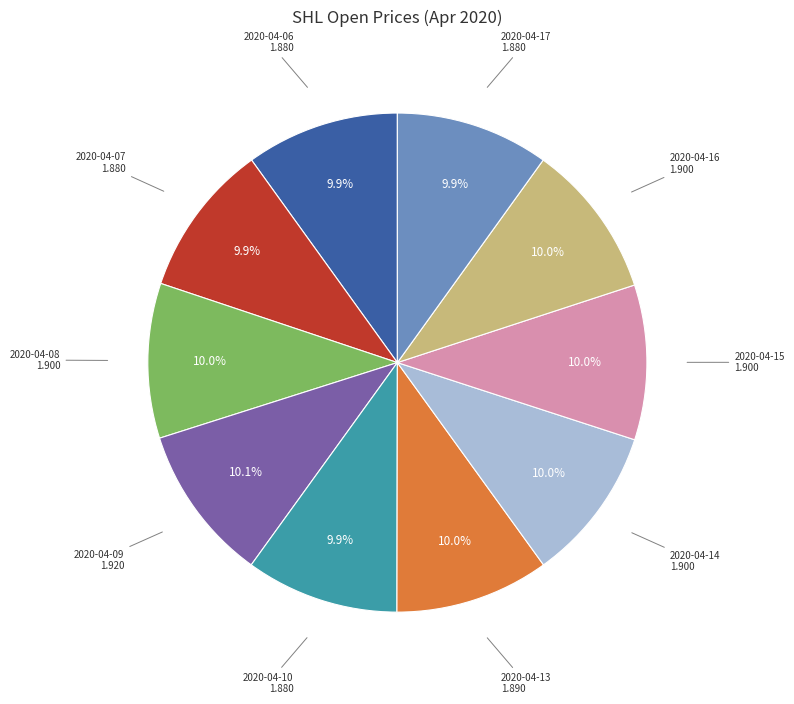

Is there any slice that represents more than half of the pie?

No